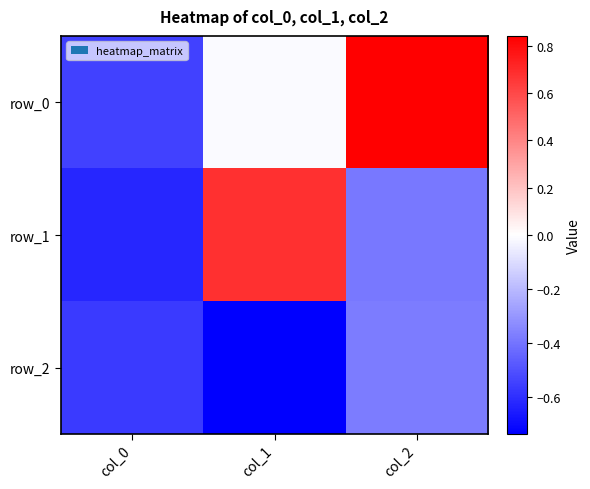

The value of row_1 at col_1 is 0.7. True or false?

True